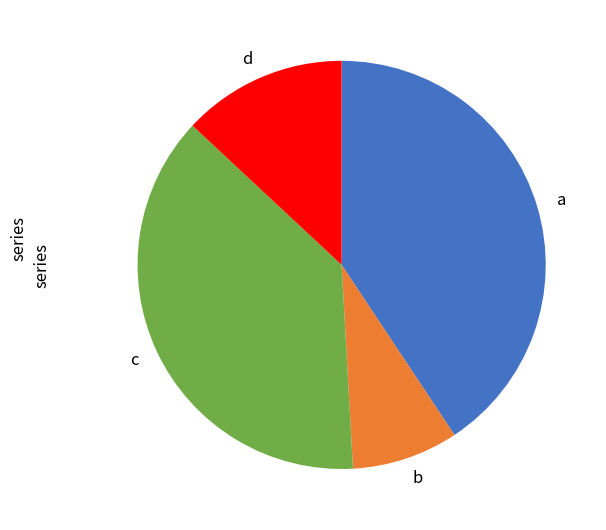

Is there a majority slice in this chart?

No